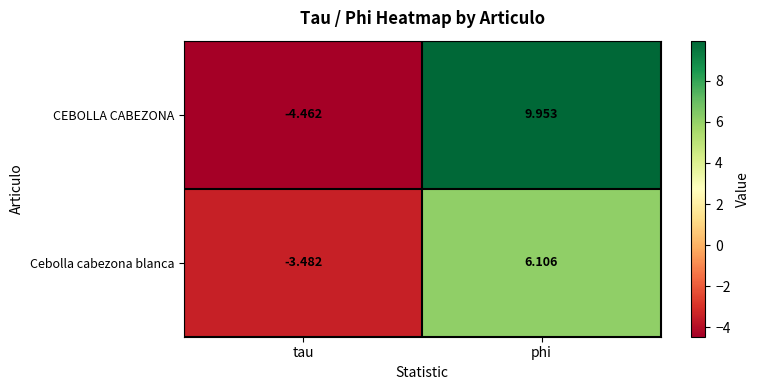

Which series changed the most between tau and phi?

CEBOLLA CABEZONA